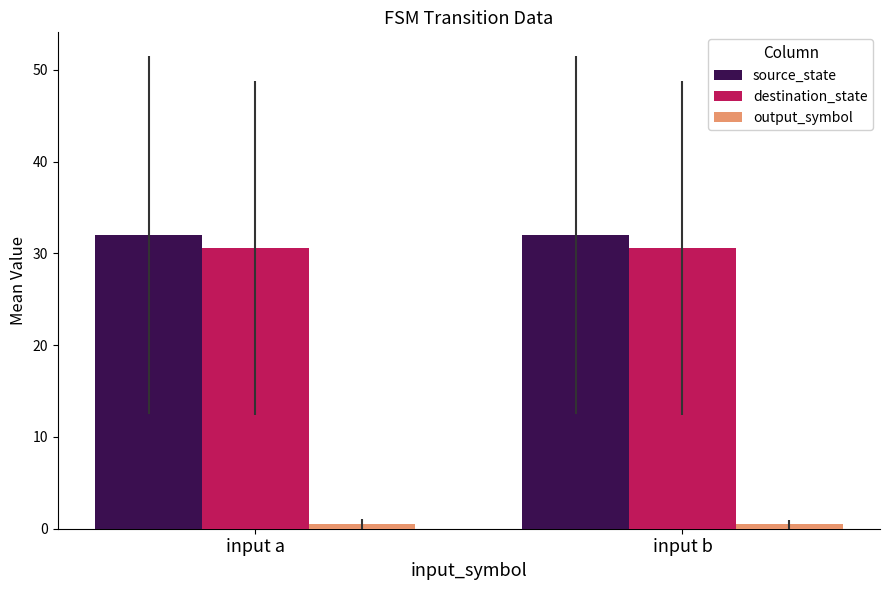

Is the value of source_state at input a greater than the value of destination_state at input b?

Yes